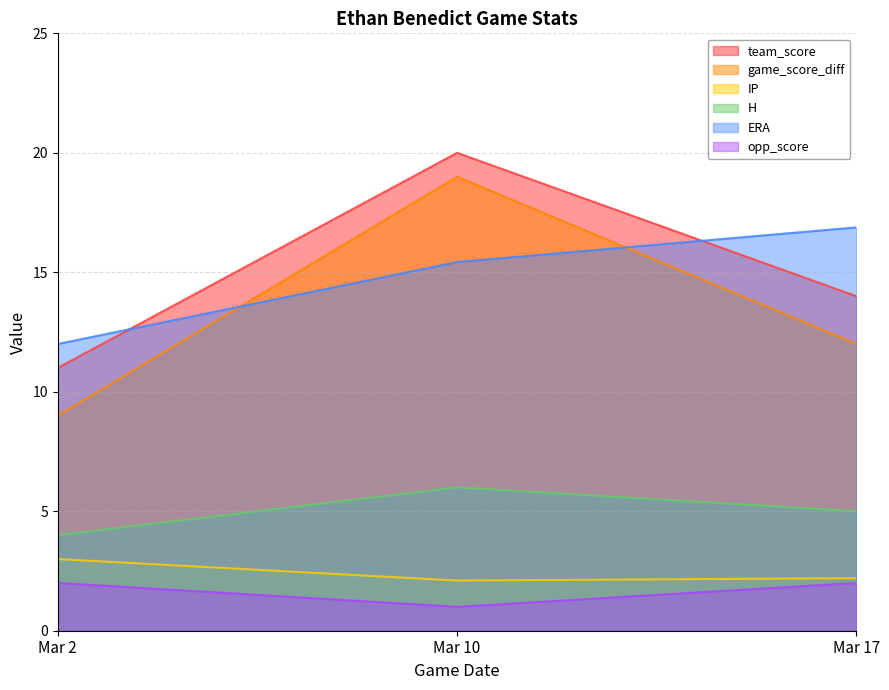

What is the highest value of the team_score series?

20.0